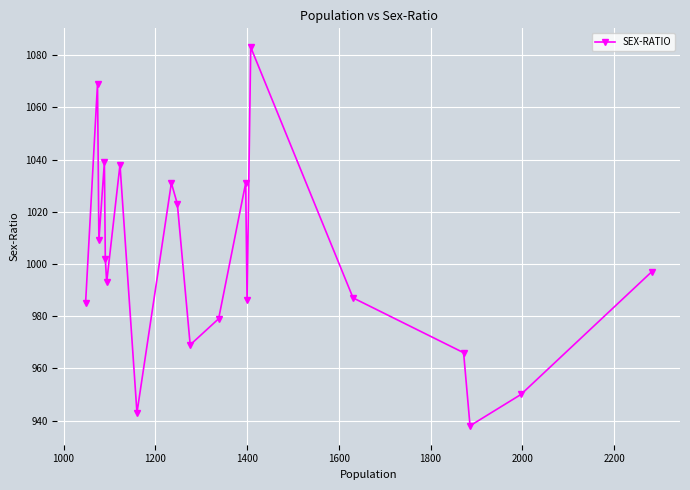

What is the difference between the maximum and minimum values?

145